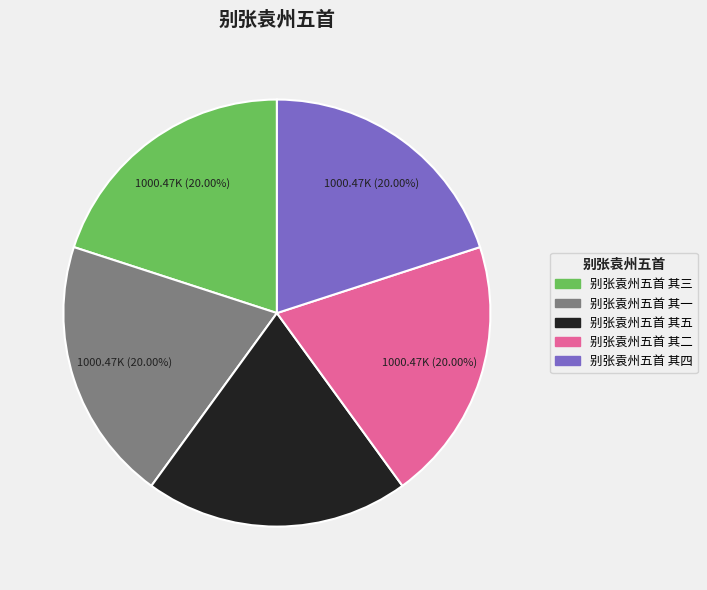

To the nearest percent, what is the average slice percentage?

20%